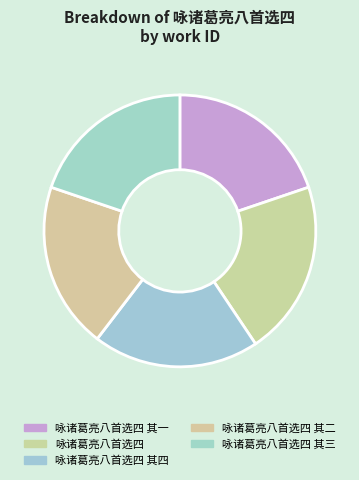

Approximately how many times larger is the value at 咏诸葛亮八首选四 其二 compared to 咏诸葛亮八首选四?

1.0